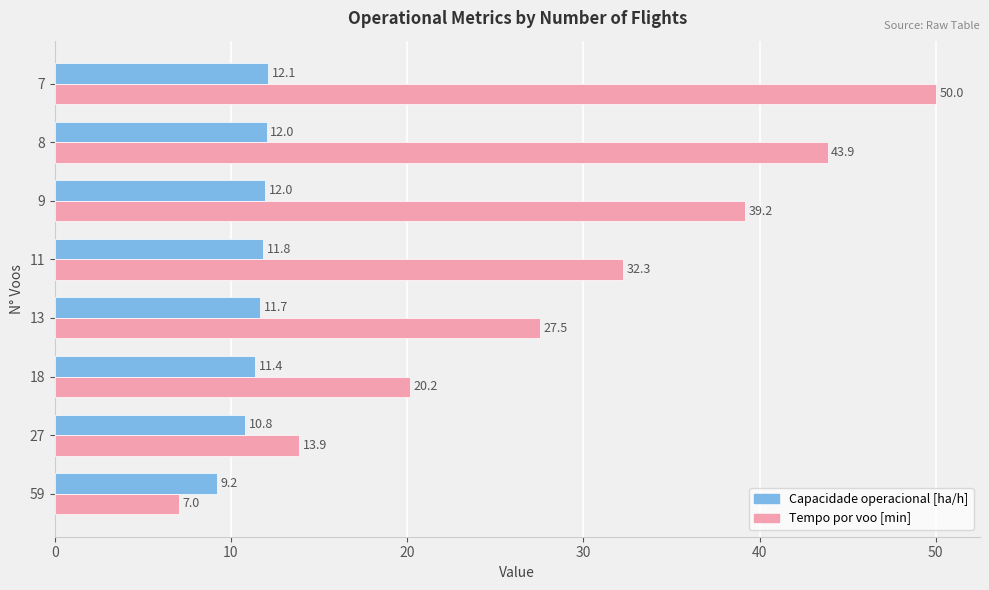

The Tempo por voo [min] series shows 50.0 at 7. True or false?

True